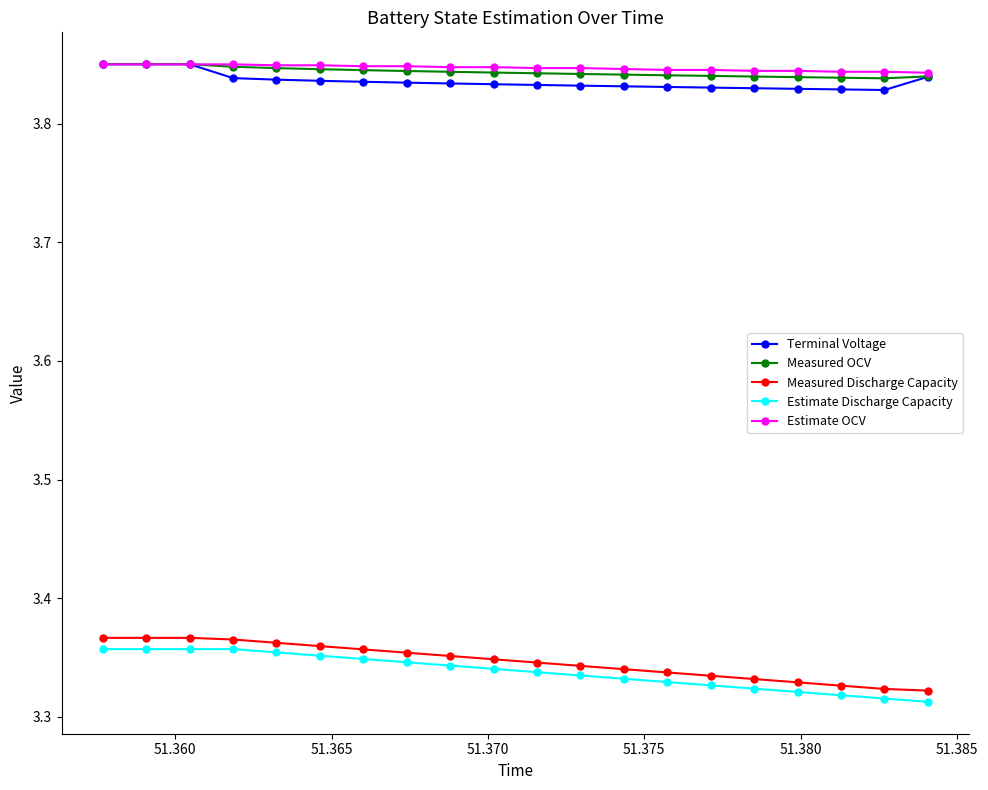

True or false: Measured Discharge Capacity and Measured OCV intersect in this chart.

False